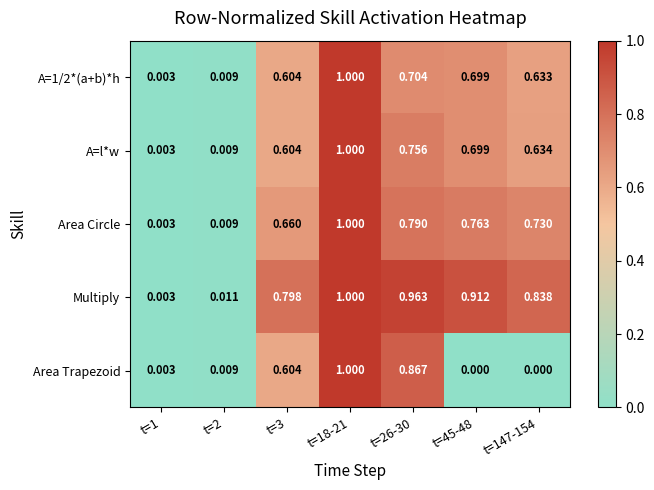

Which series has the largest total across all categories?

Multiply